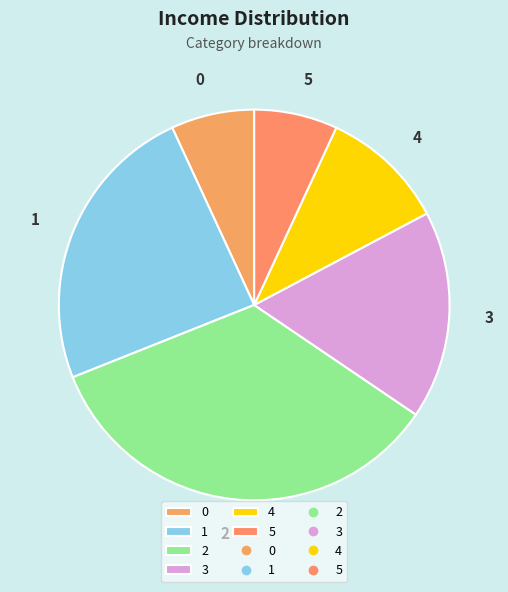

Do 1 and 0 together represent more than half of the pie?

No